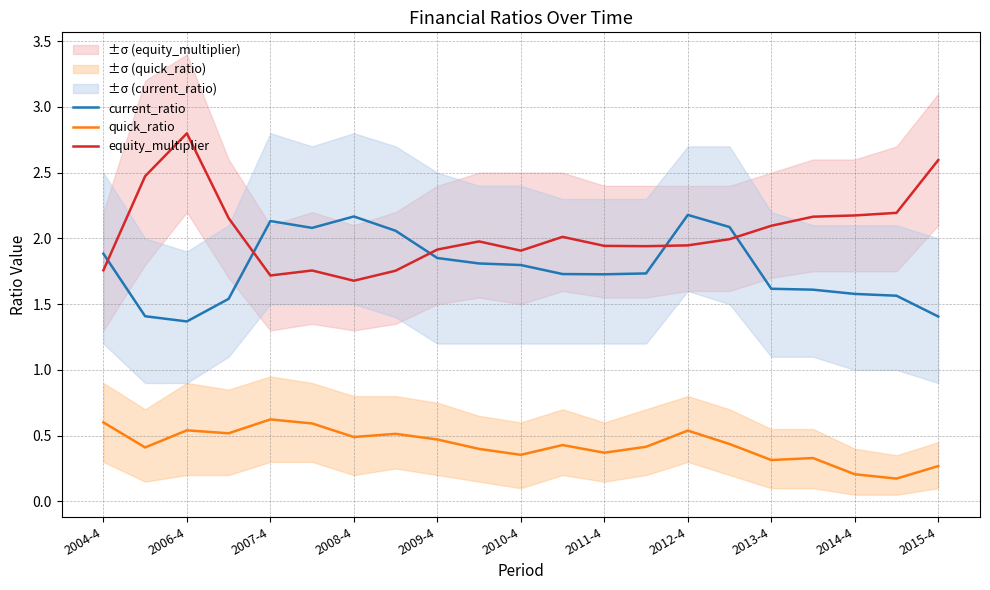

The quick_ratio series shows 0.6 at 2011-4. True or false?

False